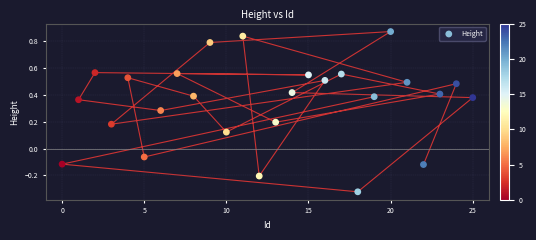

What is the range of Y values (max minus min)?

1.2